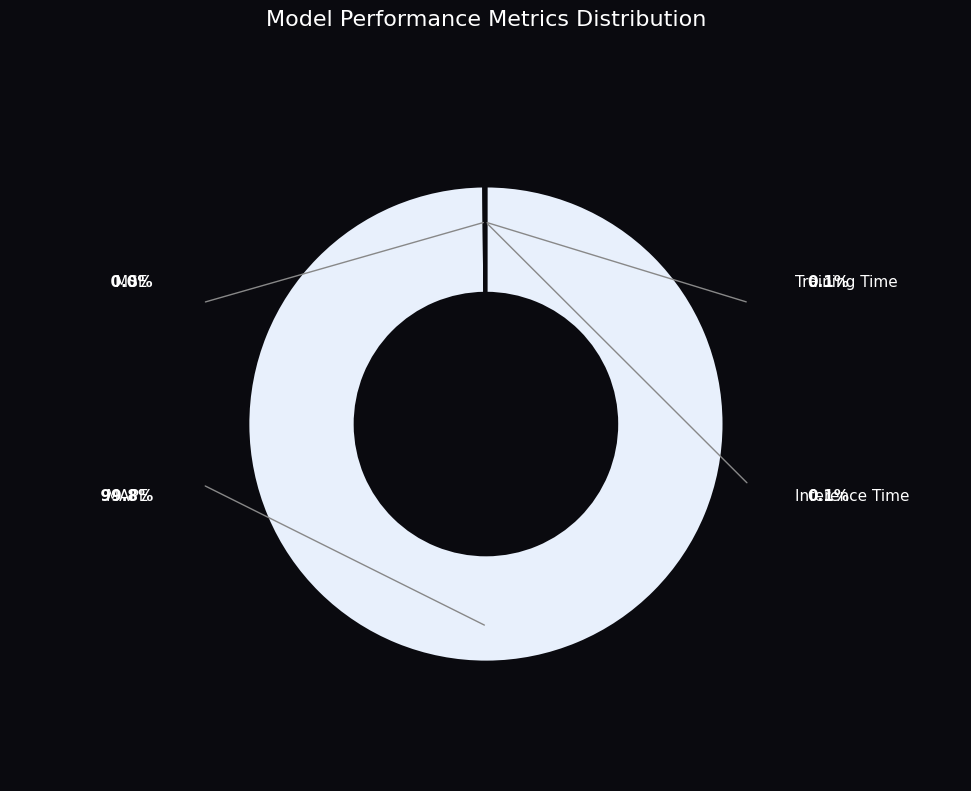

Does any single category account for the majority?

Yes